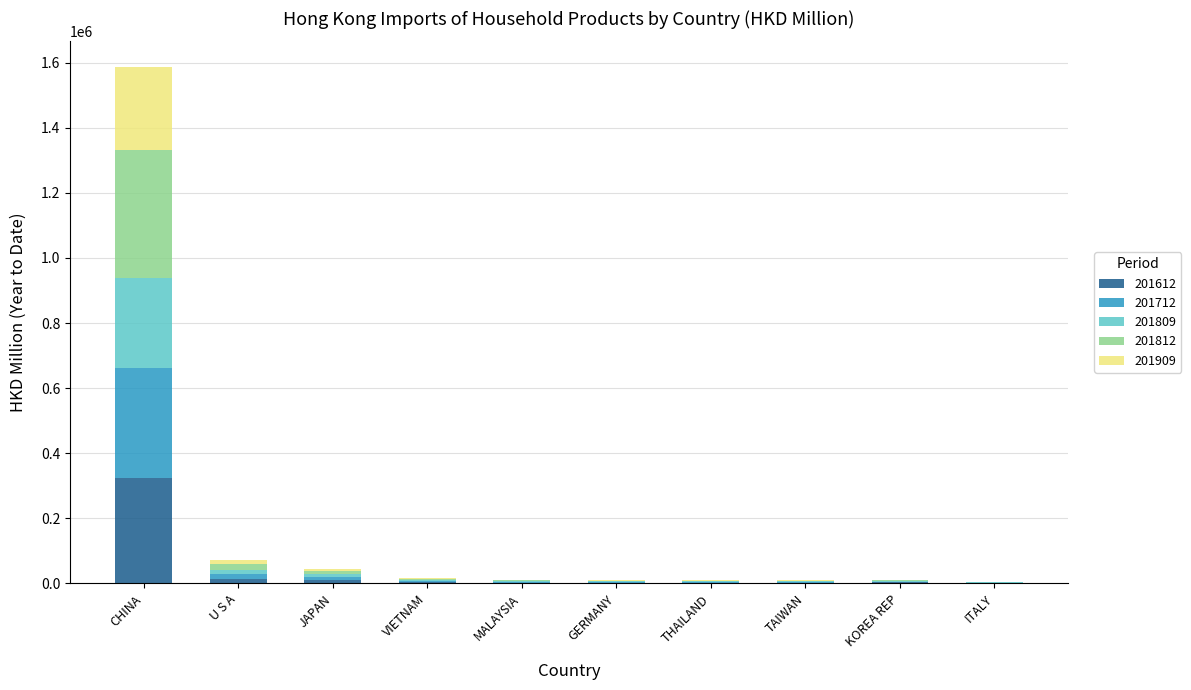

At which category is the sum across all series the highest?

CHINA